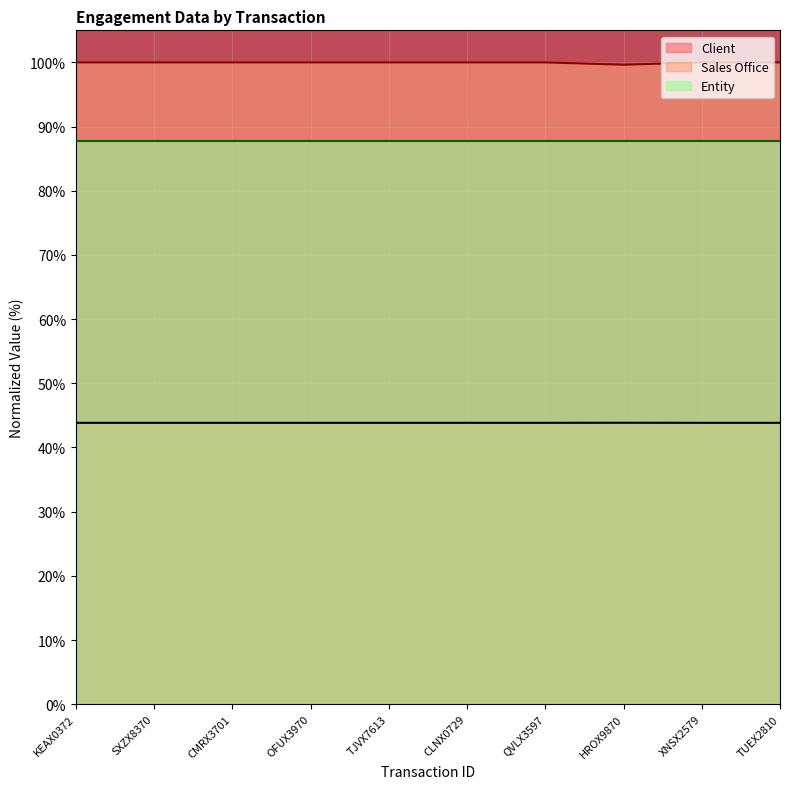

Is the value of Sales Office at KEAX0372 greater than the value of Client at KEAX0372?

Yes